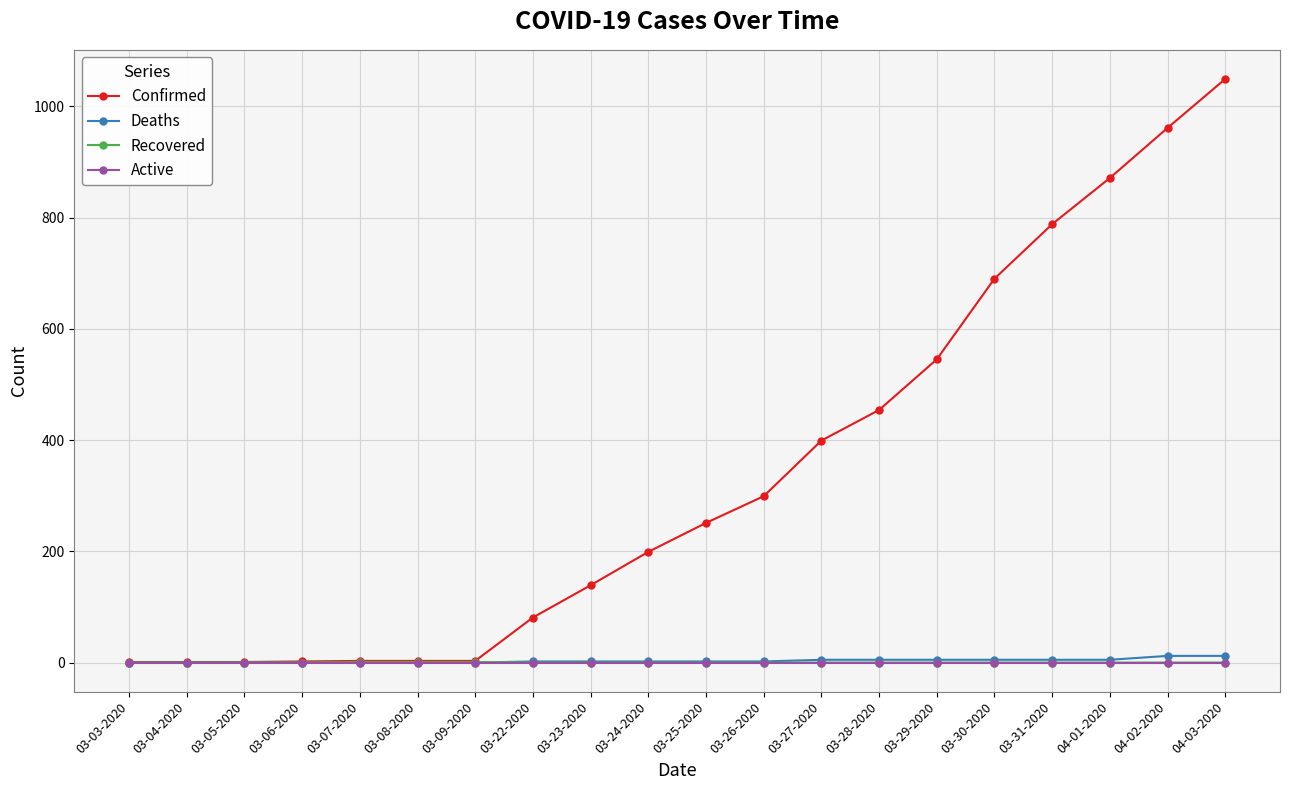

Which series has the largest range (max minus min)?

Confirmed